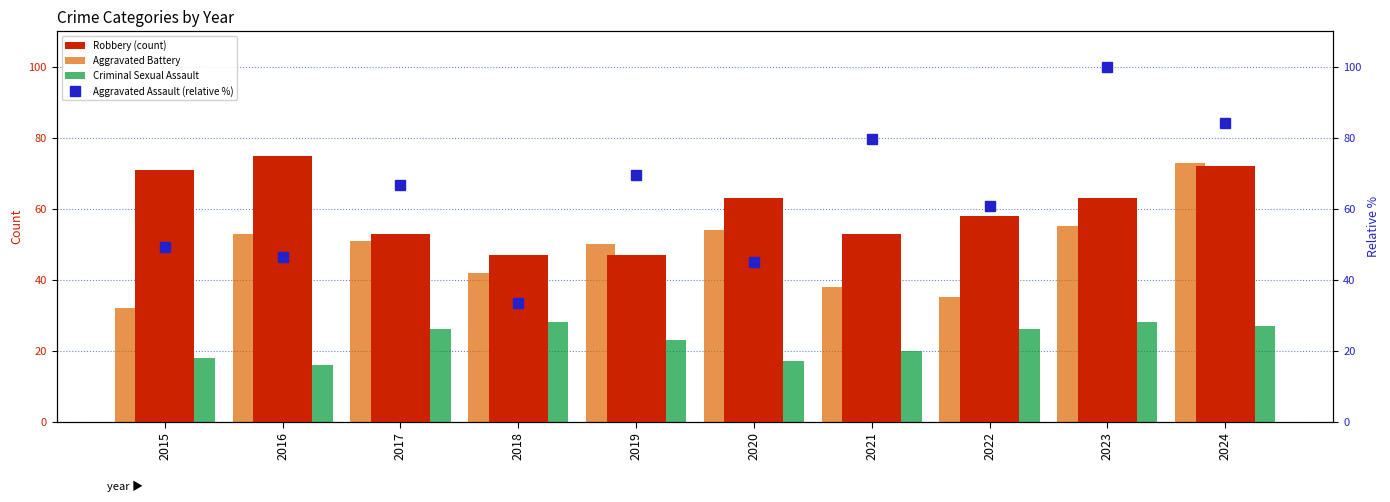

Which series changed the most between 2021 and 2023?

Aggravated Assault (relative %)